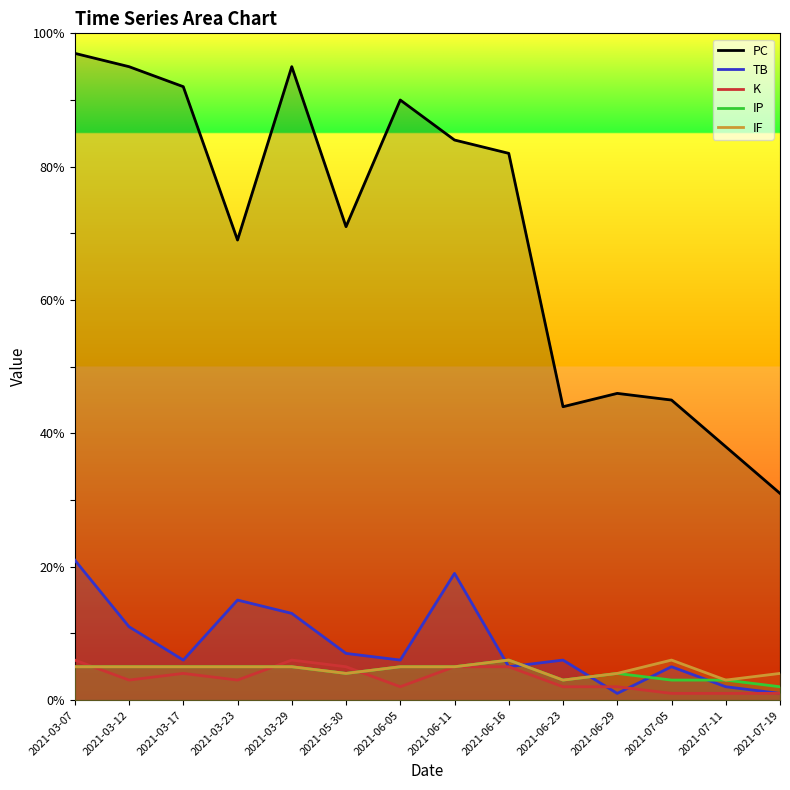

The value of IP at 2021-07-19 is 2. True or false?

True